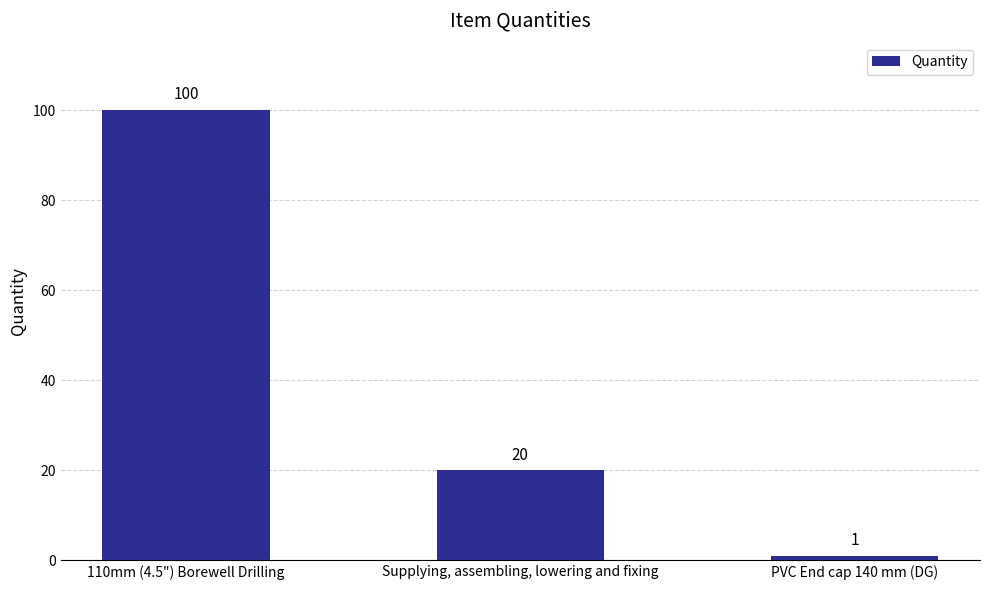

What is the change in value from 110mm (4.5") Borewell Drilling to Supplying, assembling, lowering and fixing?

-80